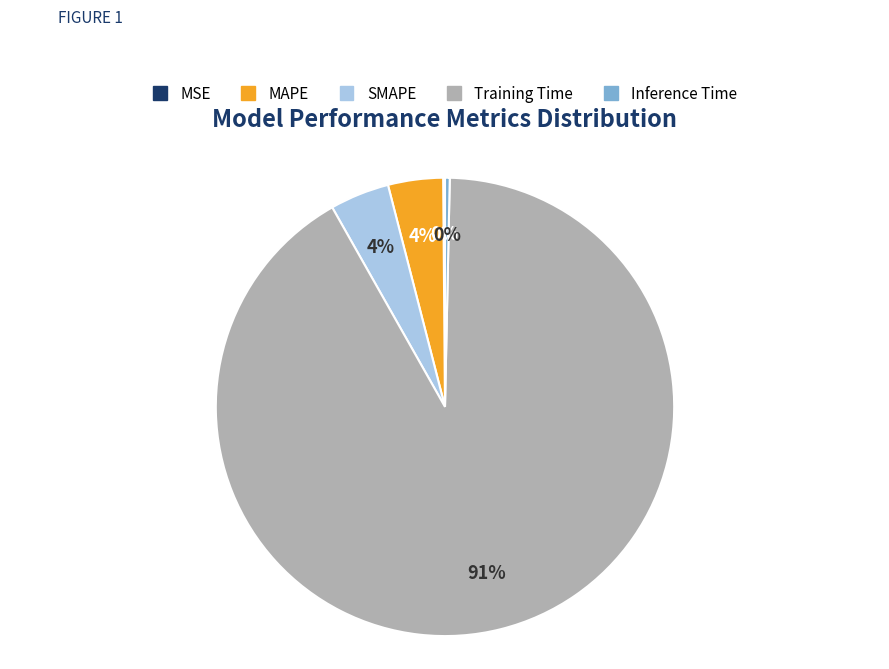

Do MAPE and Inference Time together represent more than half of the pie?

No